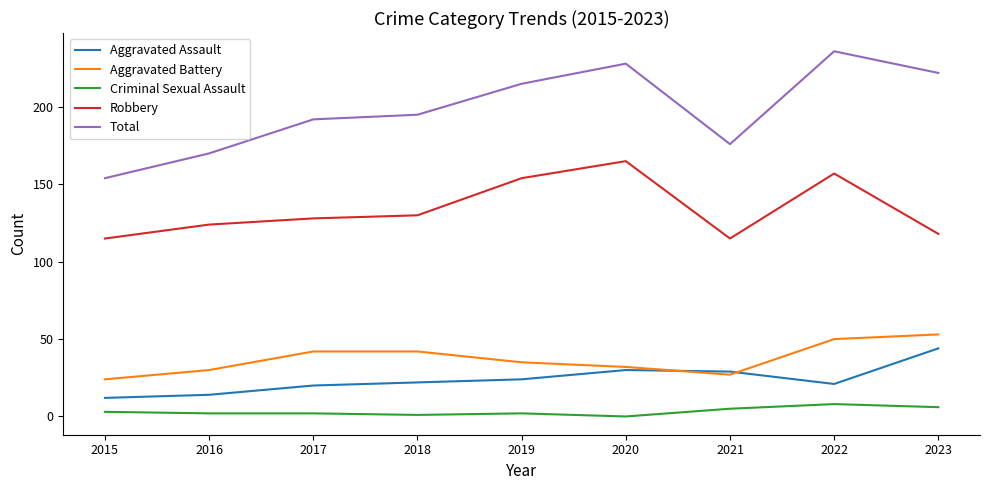

At 2015, list the series in order from largest to smallest.

Total, Robbery, Aggravated Battery, Aggravated Assault, Criminal Sexual Assault